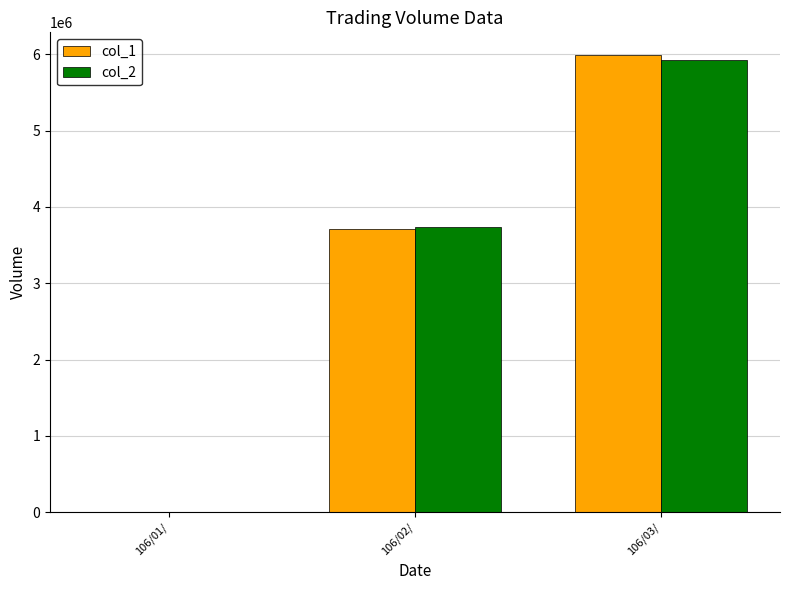

How many distinct data groups are displayed?

2